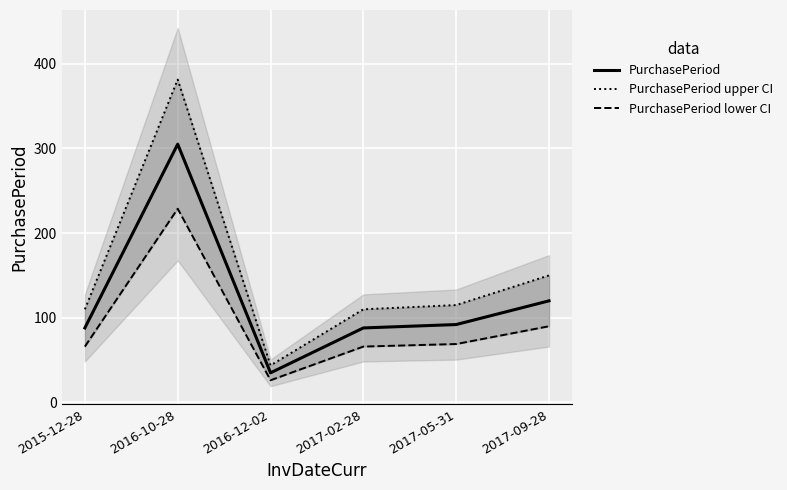

How many interior local peaks does the PurchasePeriod upper CI series have?

1